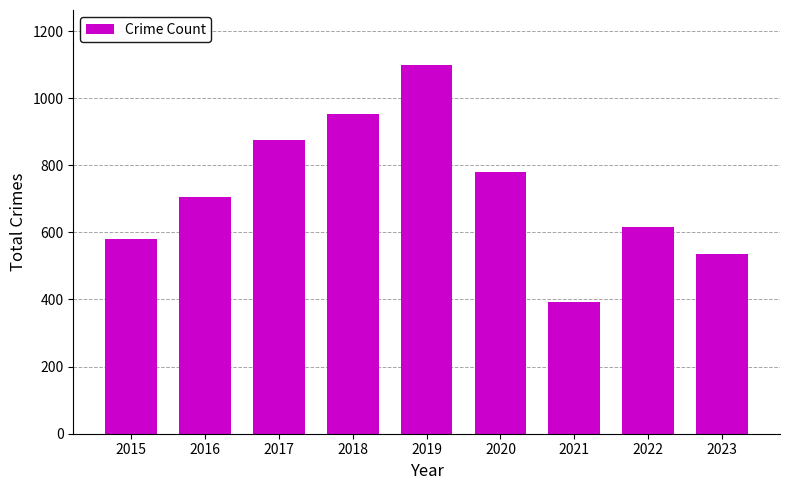

Count the number of categories in the chart.

9